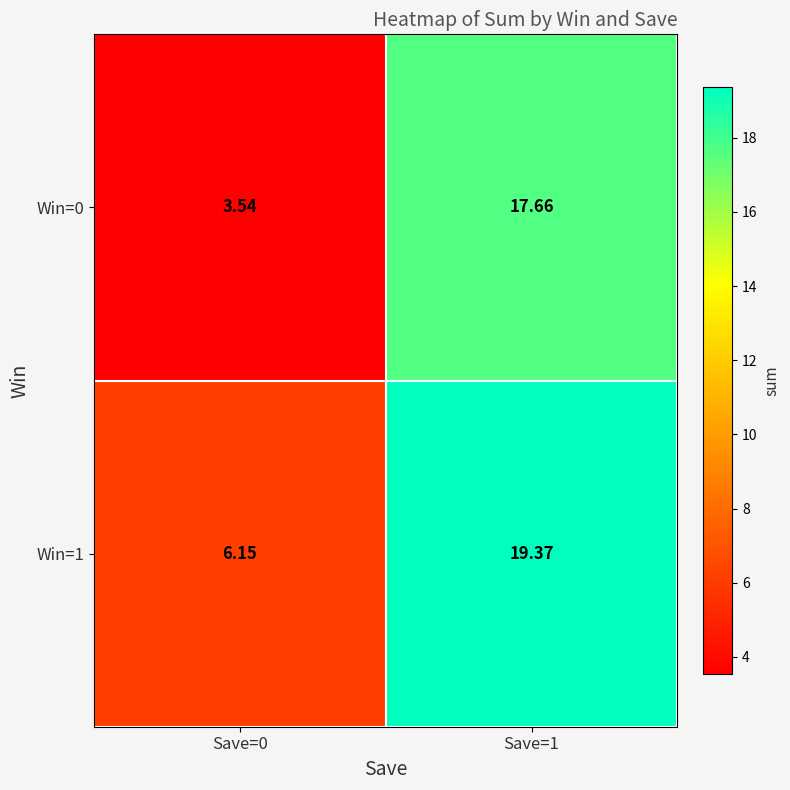

Which series changed the most between Save=0 and Save=1?

Win=0